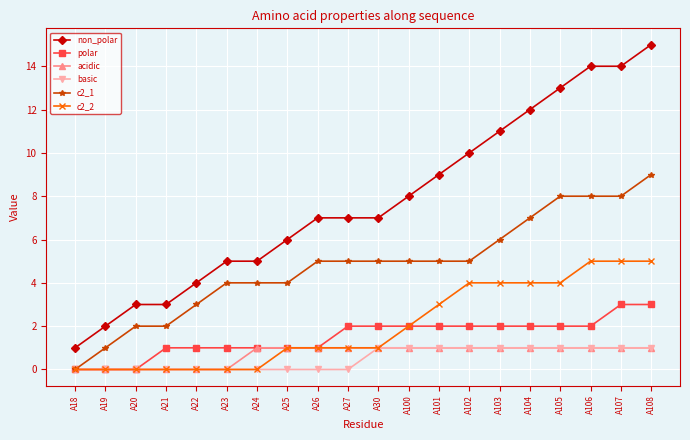

Is it true that acidic equals 0 at A19?

True